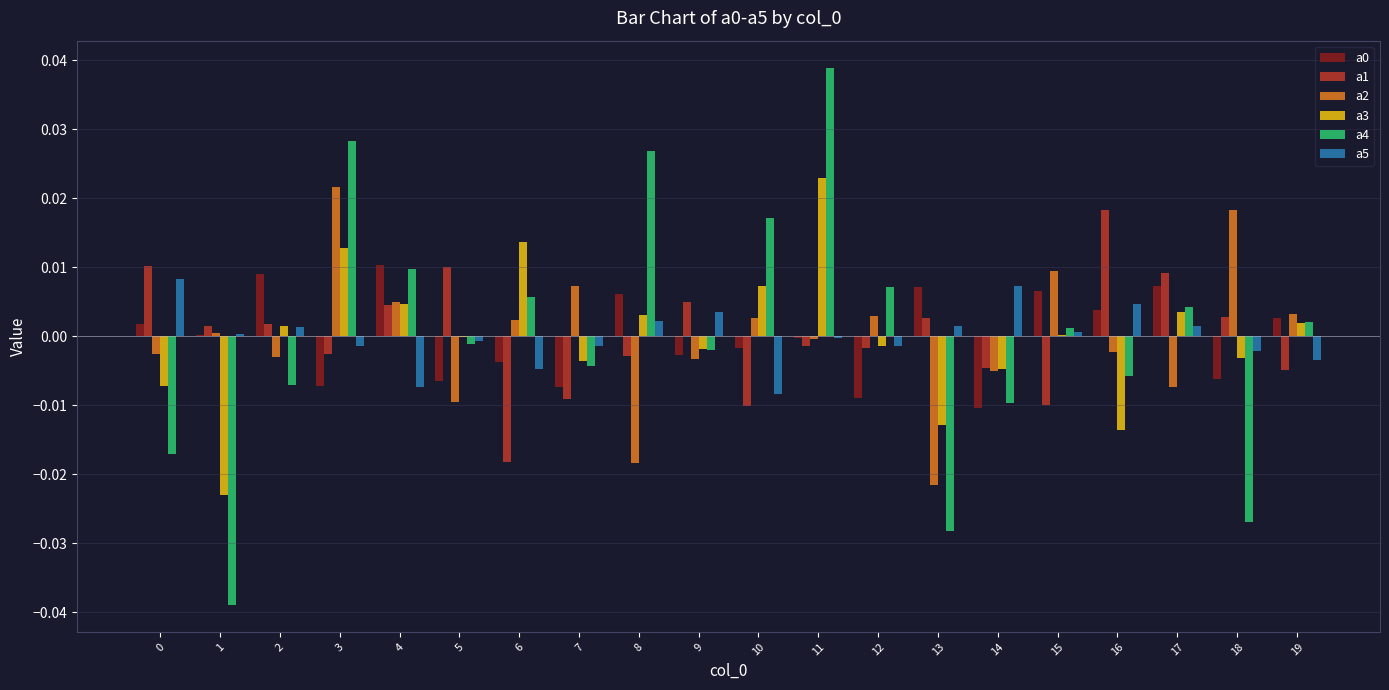

Which category has the highest value across all series?

11